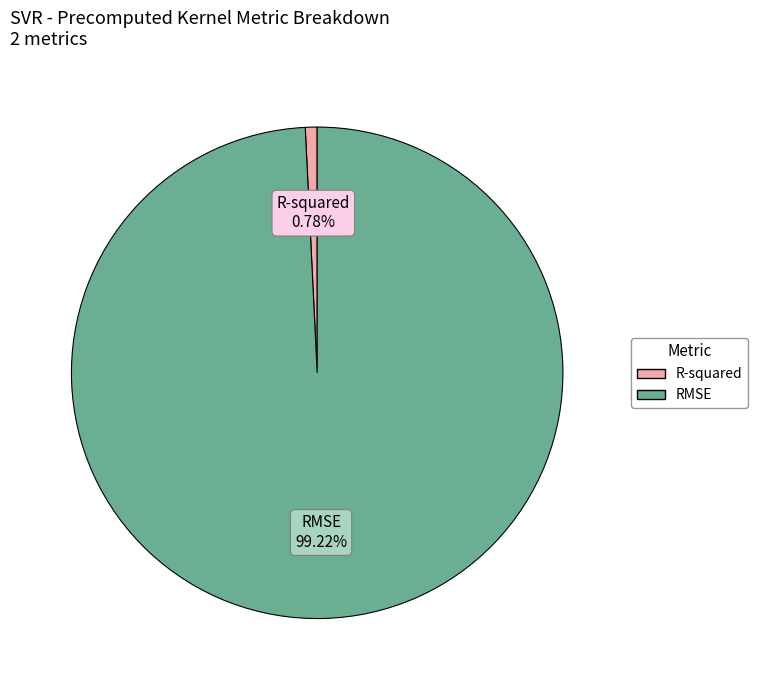

How many segments does this pie chart have?

2